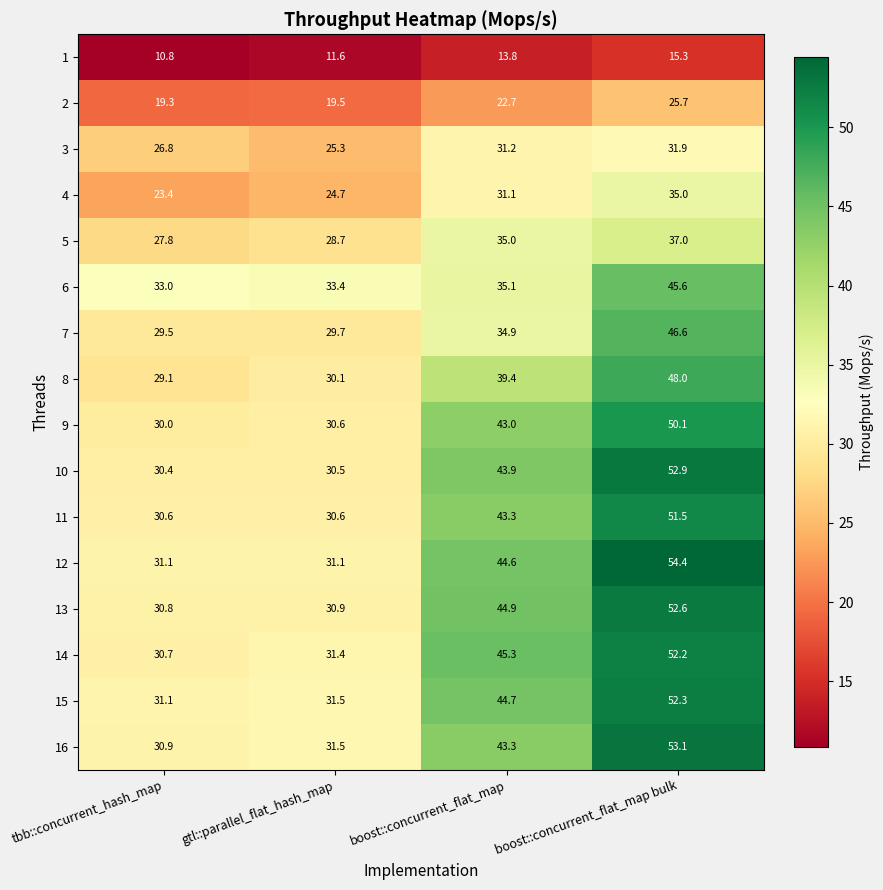

True or false: 15 has a value of 31.5 at gtl::parallel_flat_hash_map.

True